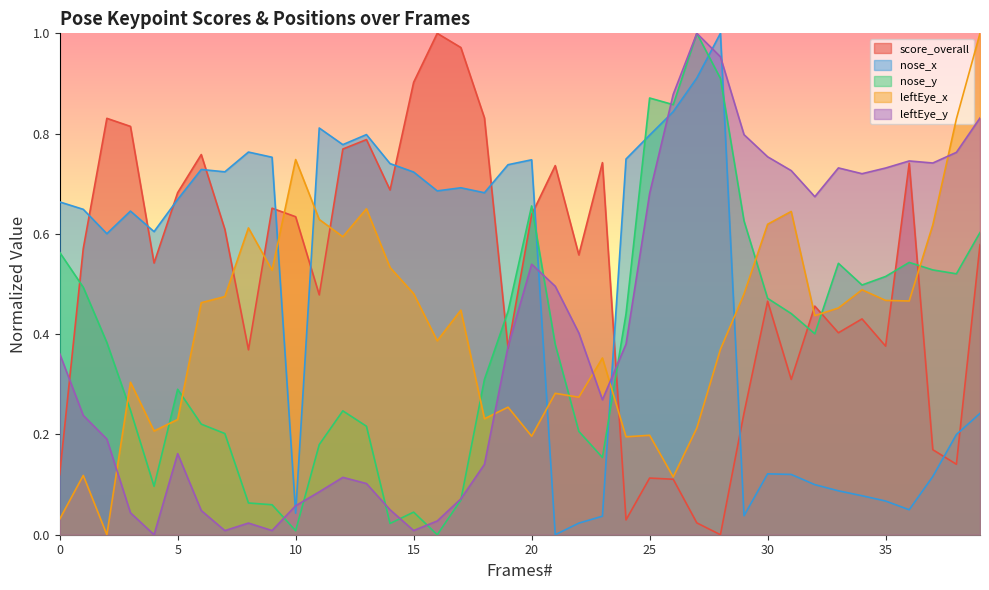

What is the value of the nose_y point at the 25th from the left?

0.4